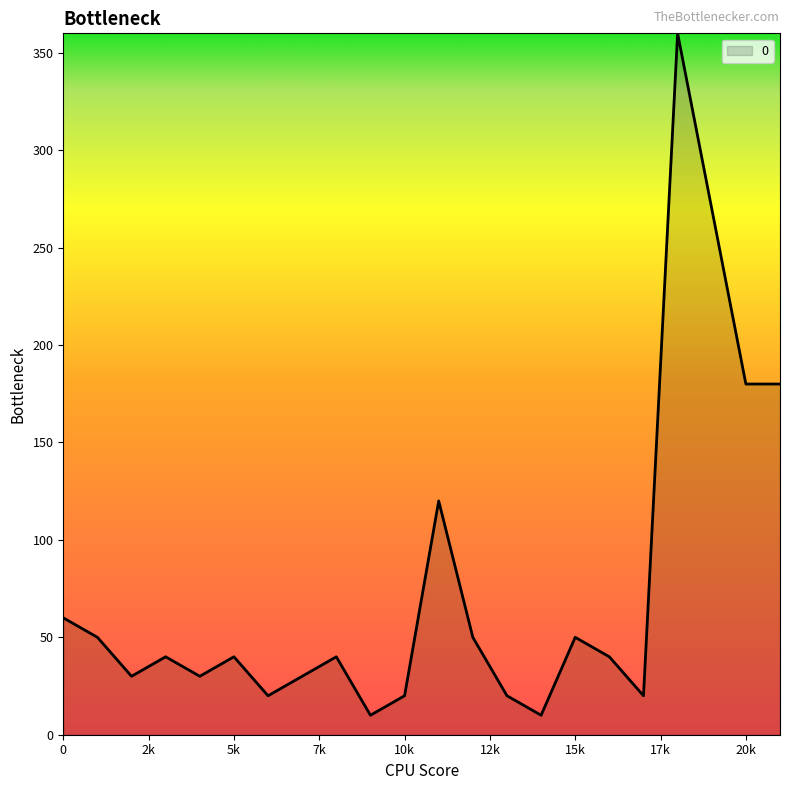

What is the difference between the maximum and minimum values?

350